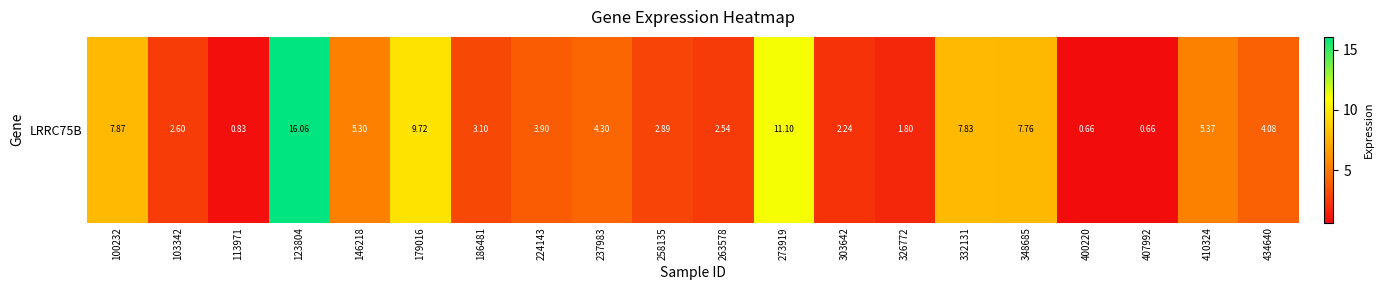

Reading left to right, transcribe all the data shown in this chart.

7.9	2.6	0.8	16.1	5.3	9.7	3.1	3.9	4.3	2.9	2.5	11.1	2.2	1.8	7.8	7.8	0.7	0.7	5.4	4.1